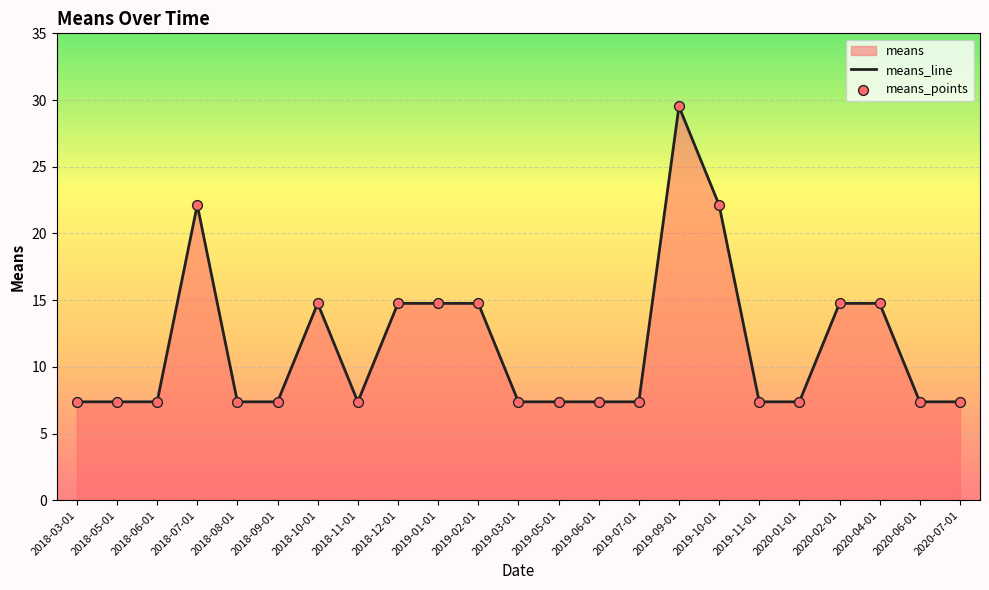

What is the change in value from 2019-10-01 to 2020-06-01?

-14.8